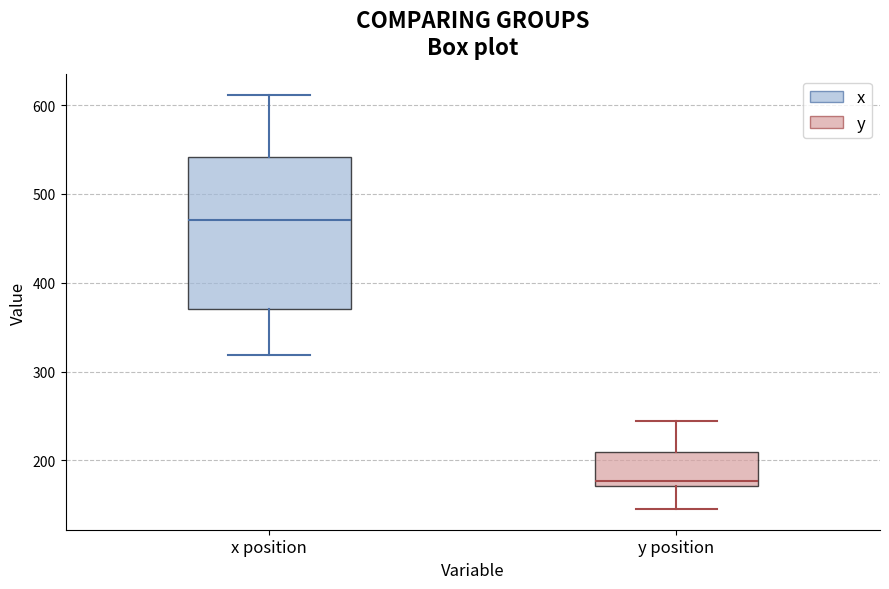

Comparing the boxes themselves (not the whiskers), which one is the tallest?

x position